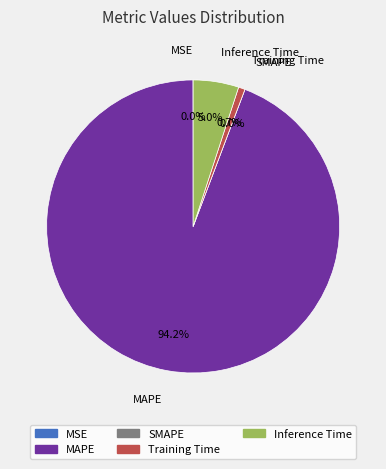

To the nearest percent, what portion does Inference Time represent?

5%